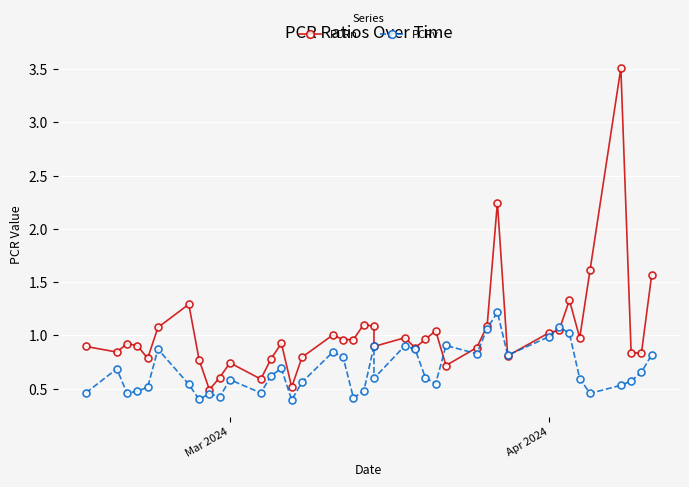

What are all the series names shown in the legend?

PCRn, PCRv